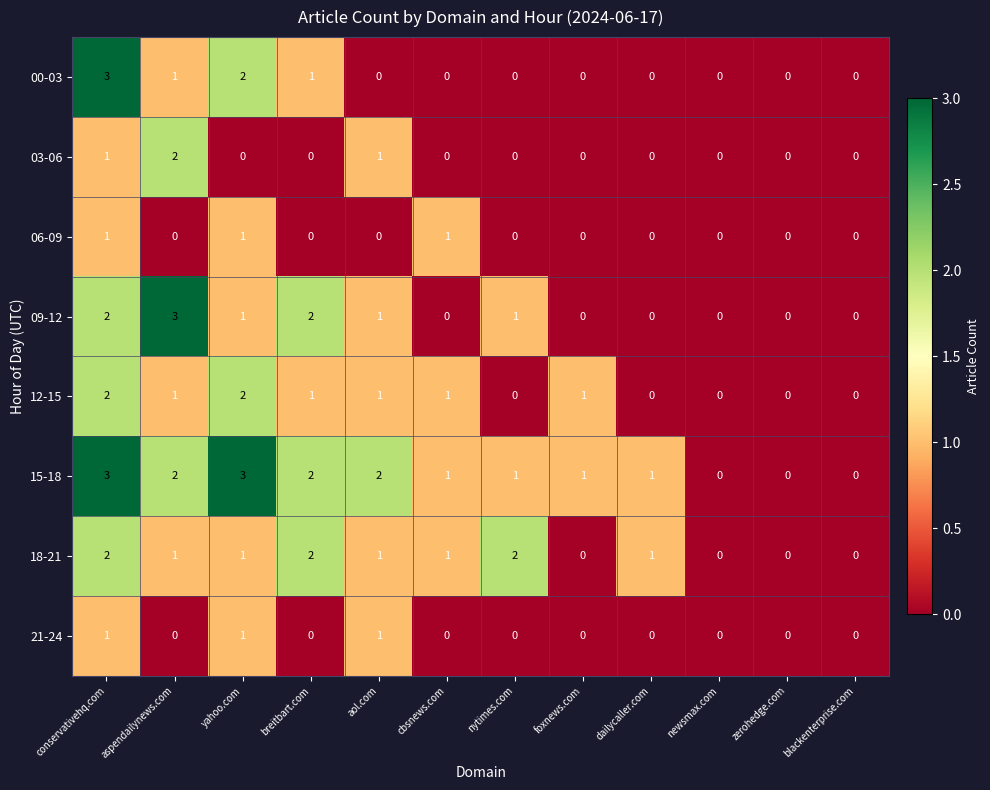

Count the 00-03 values in the range 0 to 1.

10